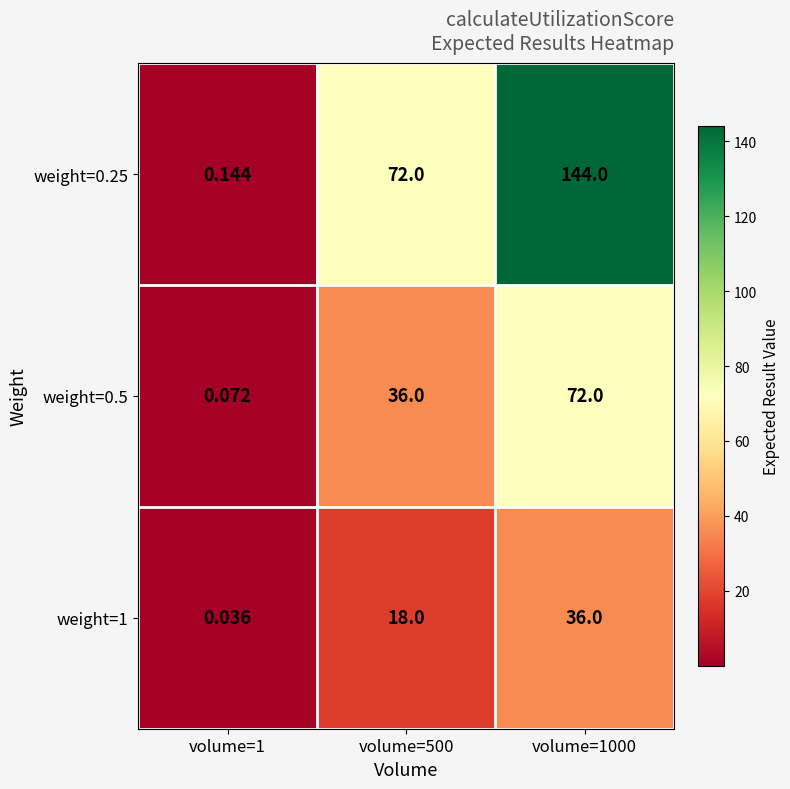

At how many categories does at least one series exceed 123?

1